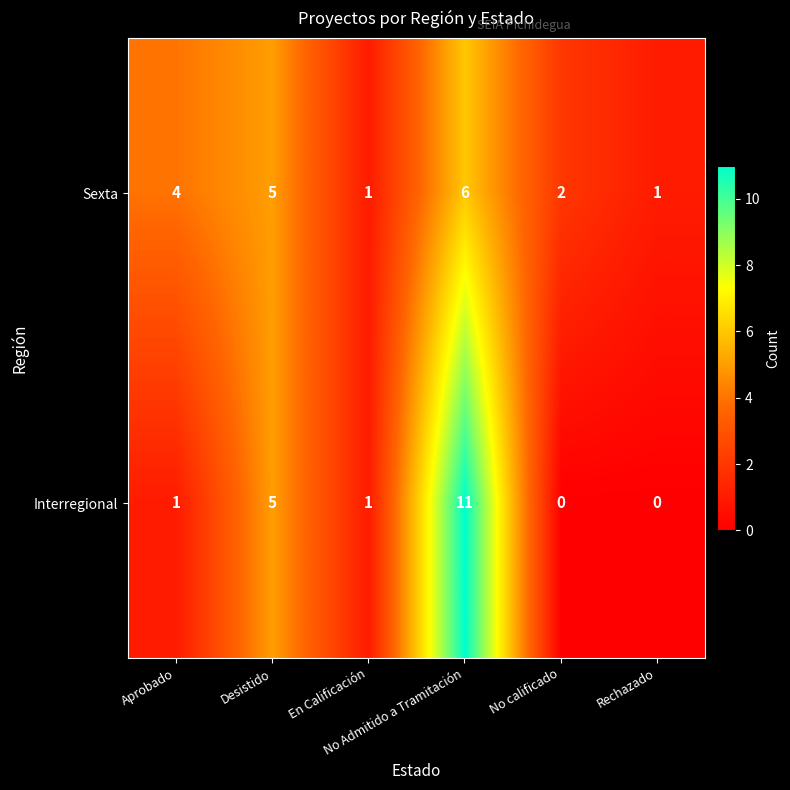

Which series has the widest spread of values?

Interregional